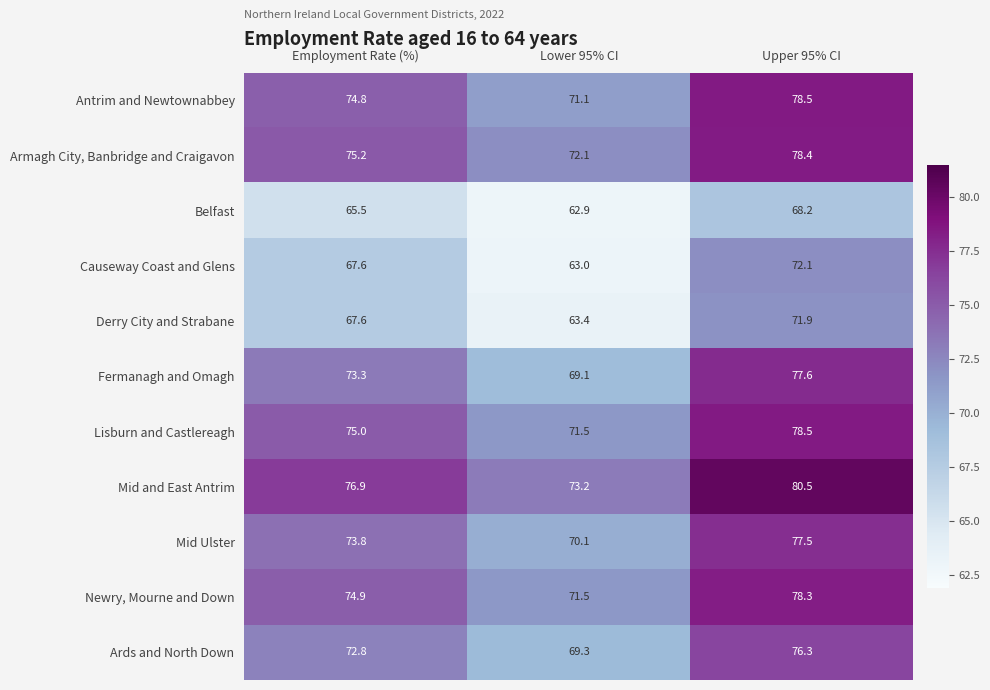

What is the smallest value displayed?

62.9